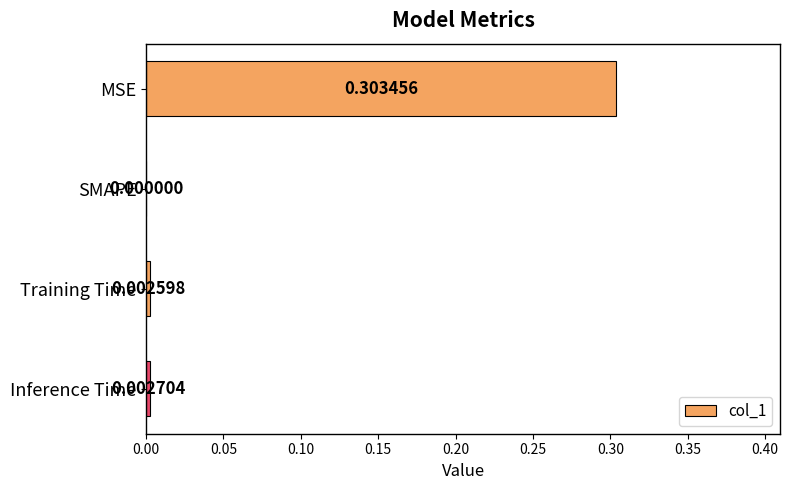

How many values are above zero?

3